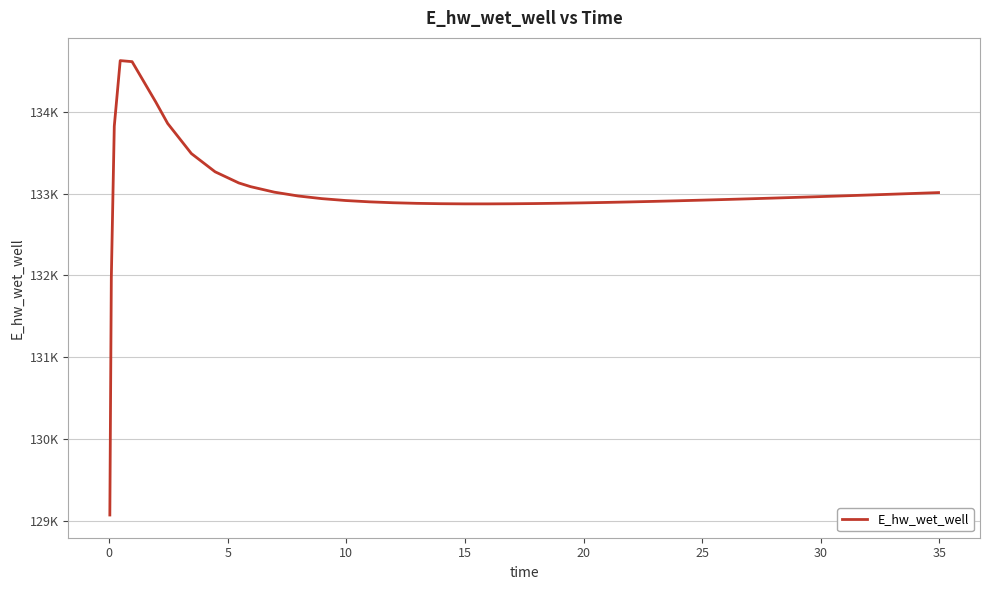

What is the difference between the maximum and minimum values?

5557.7